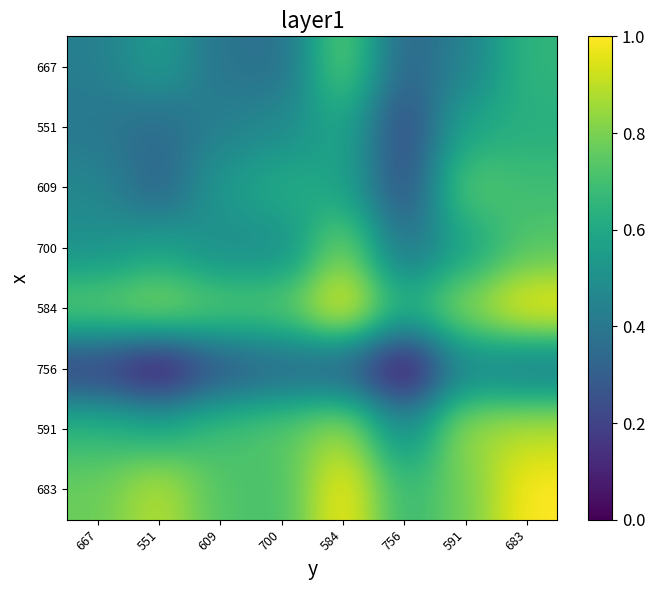

At which category is the sum across all series the highest?

683